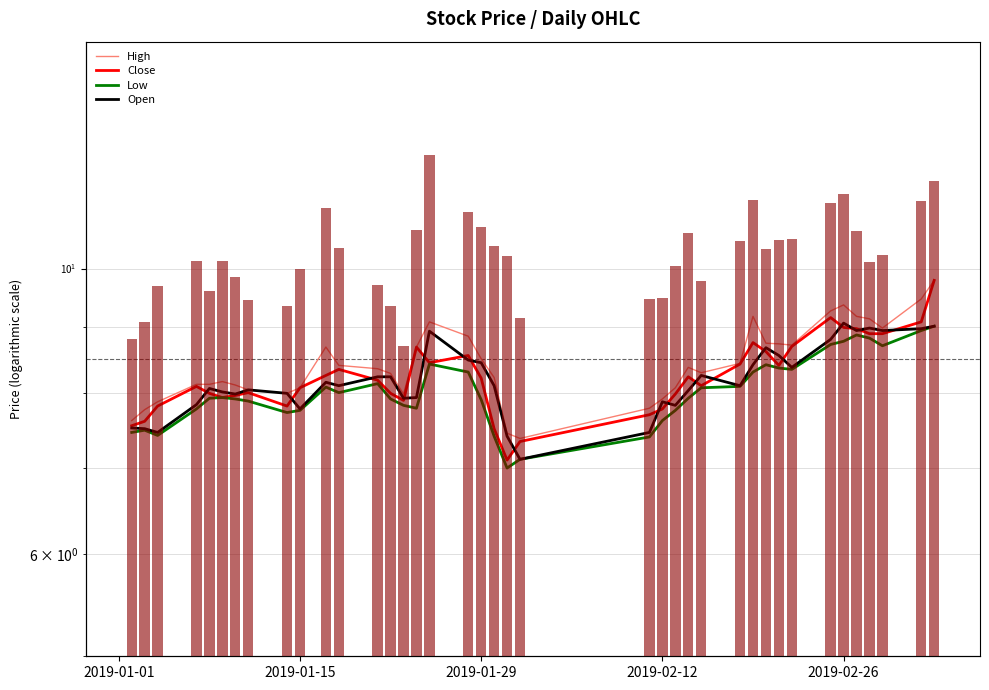

Does the chart contain stacked bars?

No